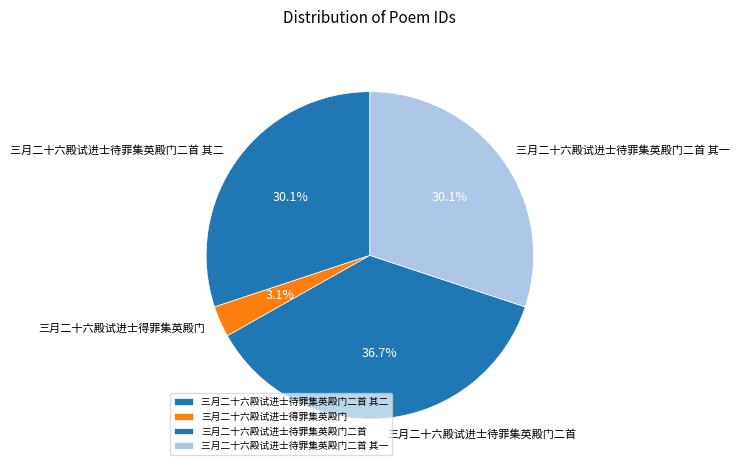

Which category has the biggest portion of the pie?

三月二十六殿试进士待罪集英殿门二首